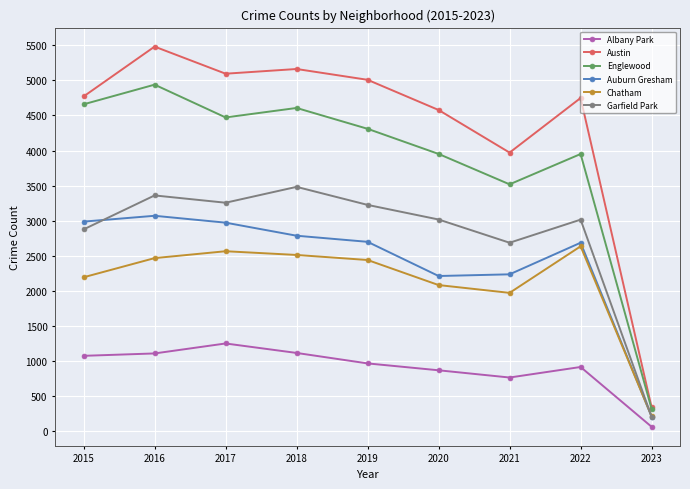

At which label is Chatham closest to 1425?

2021